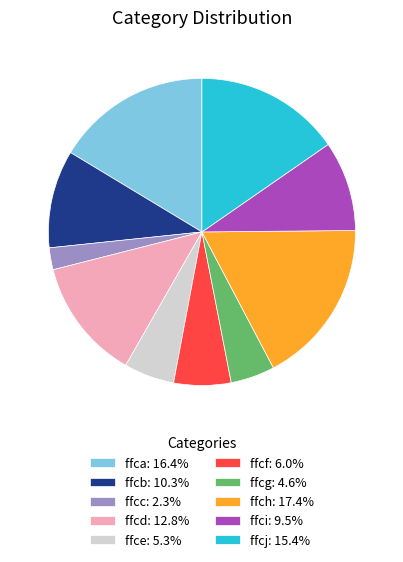

How many segments does this pie chart have?

10